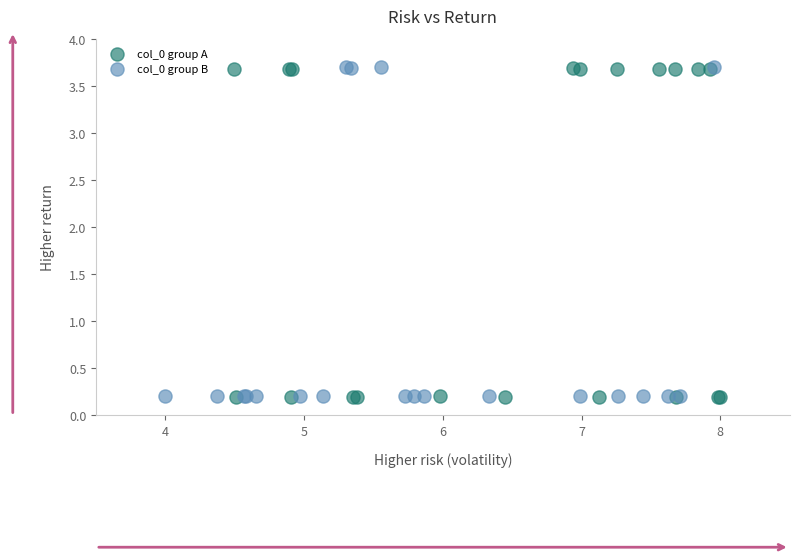

What are all the series names shown in the legend?

col_0 group A, col_0 group B